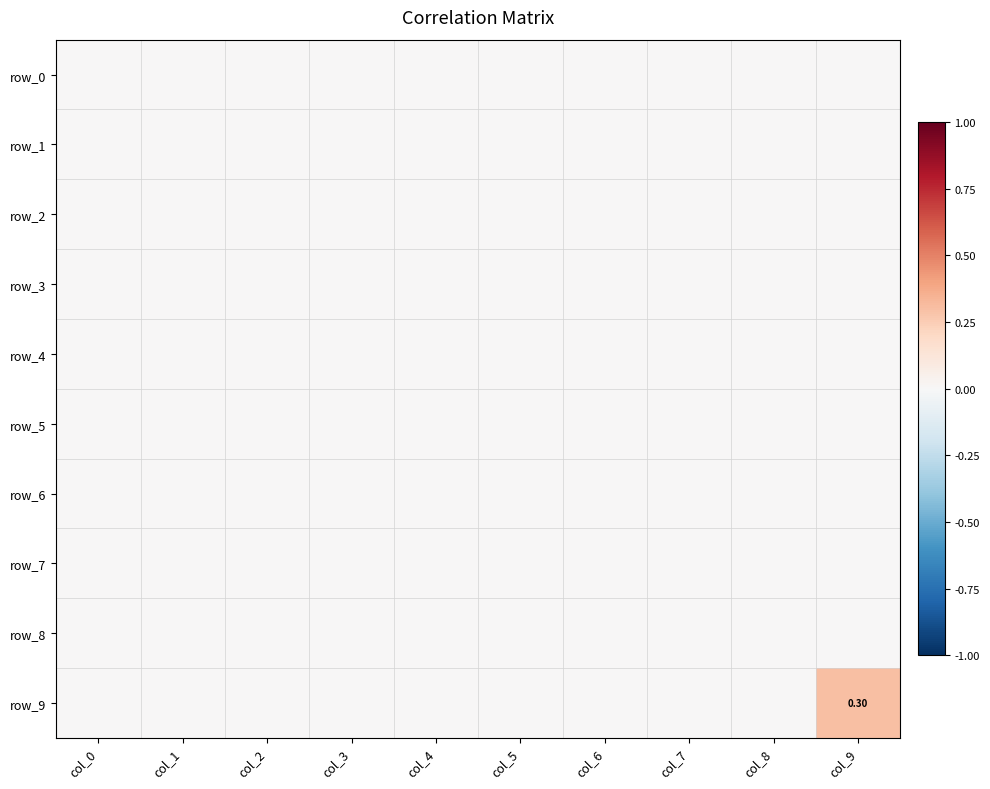

What is the maximum value shown in the chart?

0.3